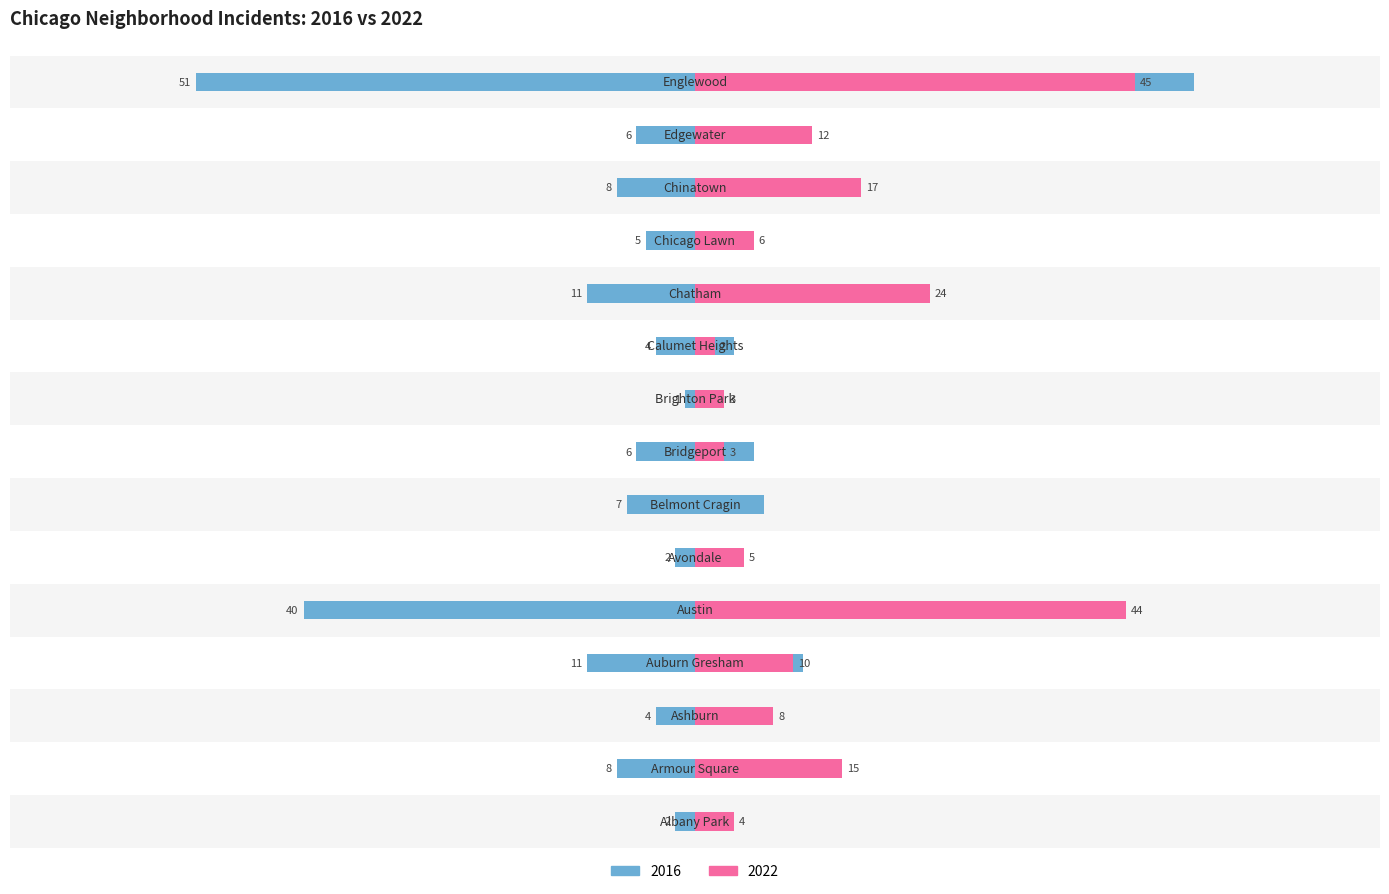

The 2016 series shows 5 at Chicago Lawn. True or false?

True